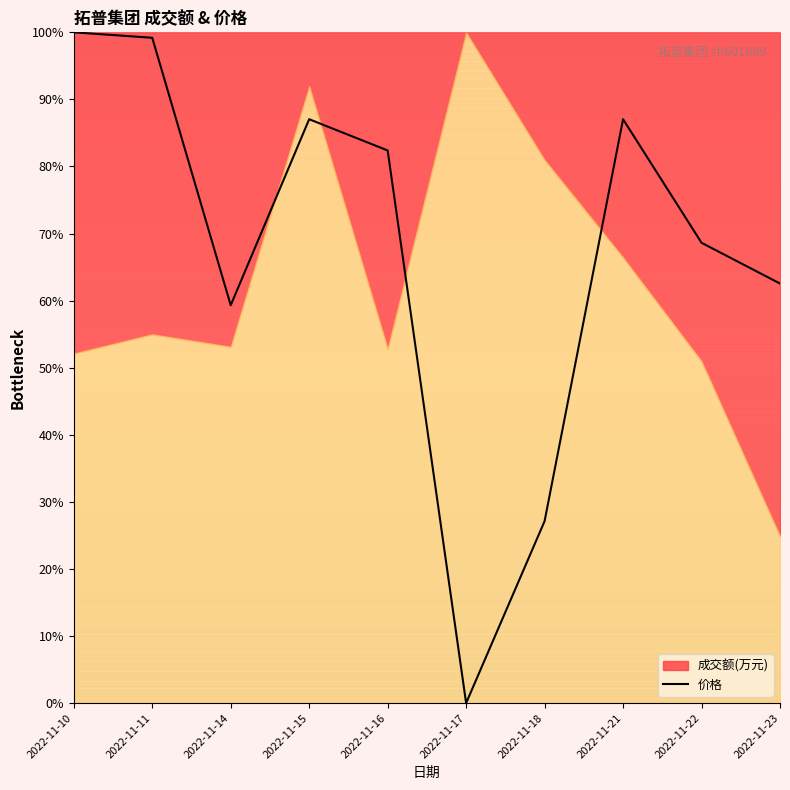

How many categories are shown in the chart?

10